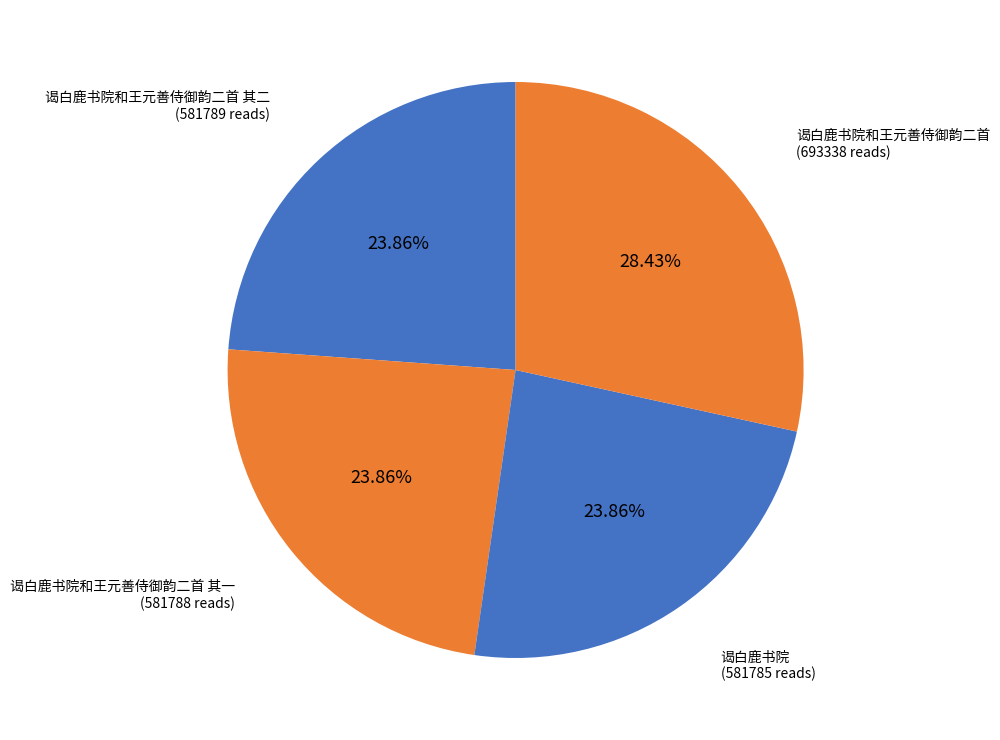

To the nearest percent, what percentage of the pie is 谒白鹿书院和王元善侍御韵二首 其二?

24%